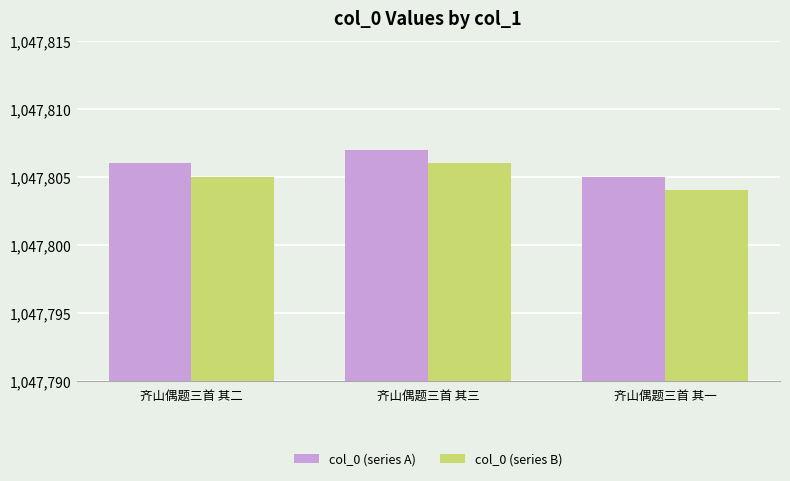

How many bars are there in each group?

2